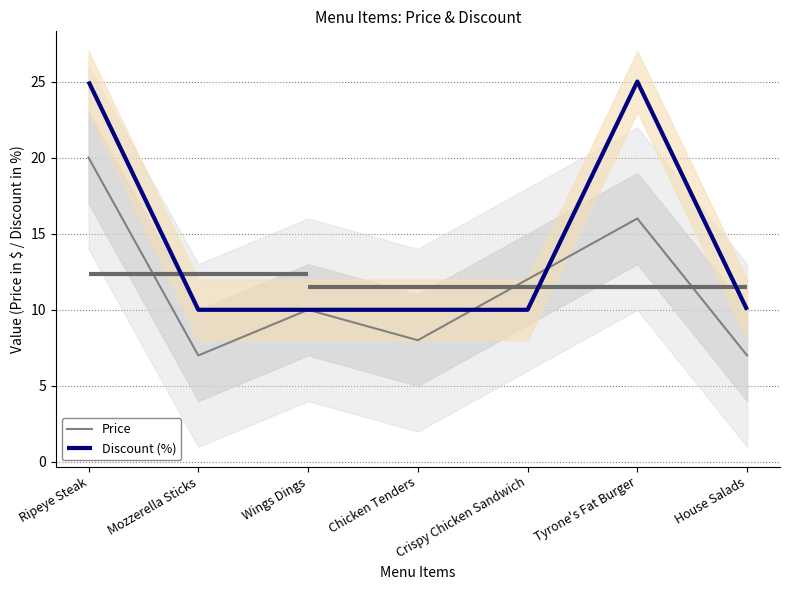

What is the approximate value of Discount (%) at Tyrone's Fat Burger?

25